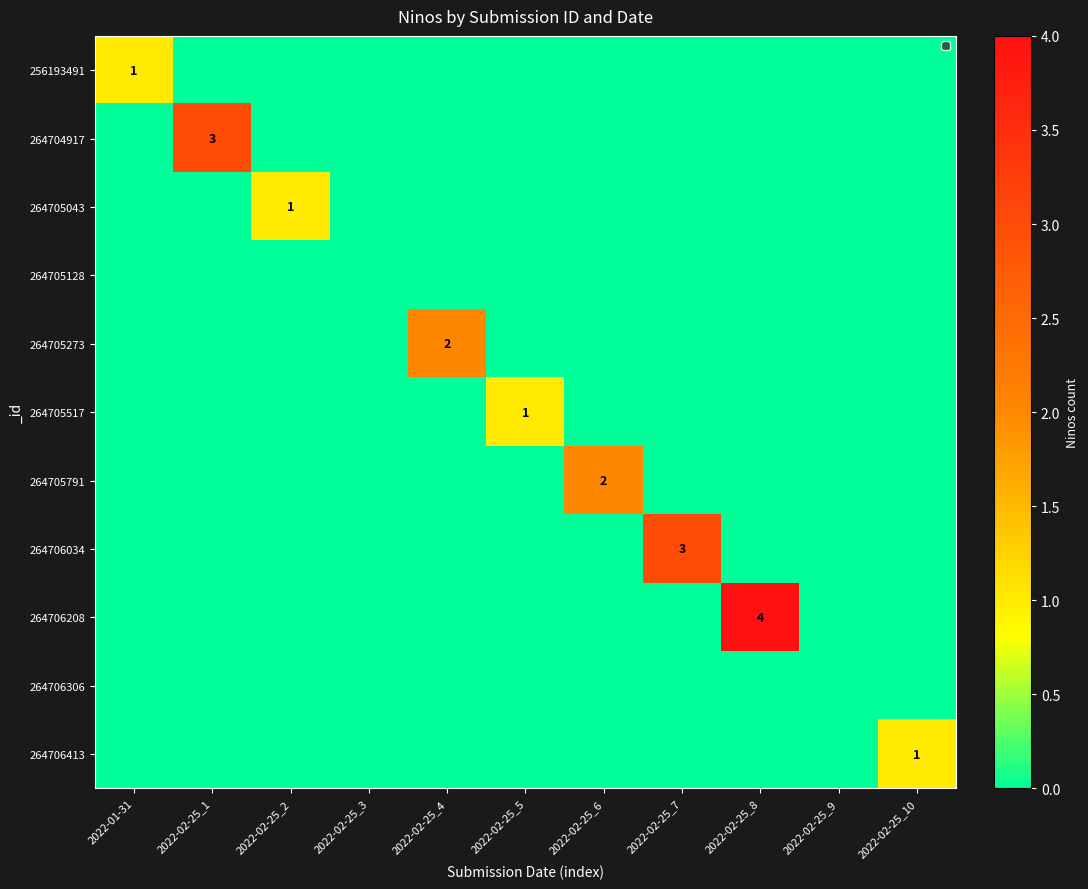

Which category has the highest value in the 264705043 series?

2022-02-25_2